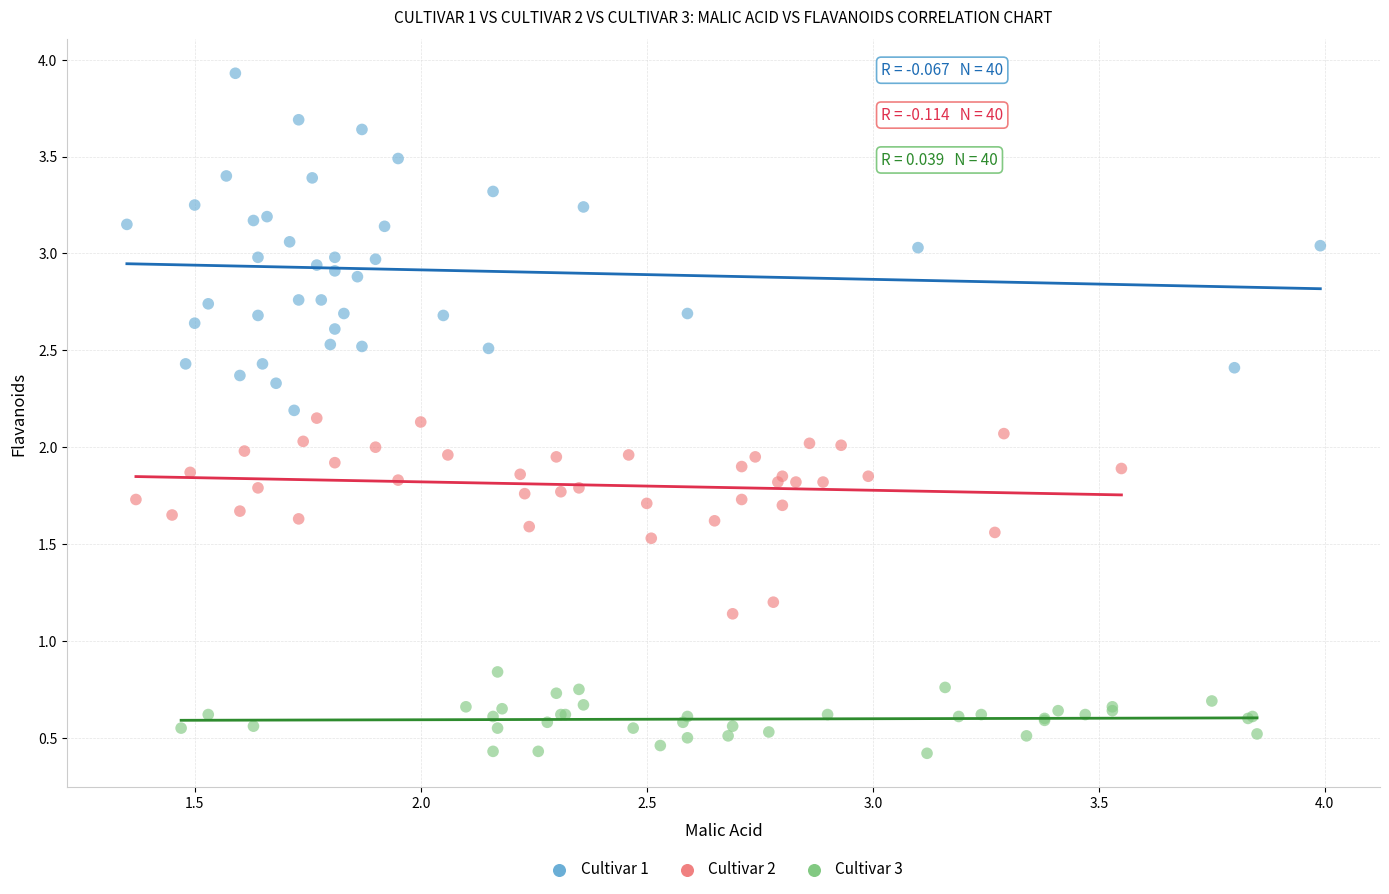

Which series reaches the maximum Y coordinate?

Cultivar 1